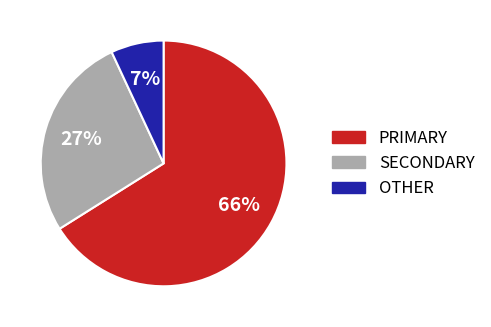

Count the number of slices in the pie.

3